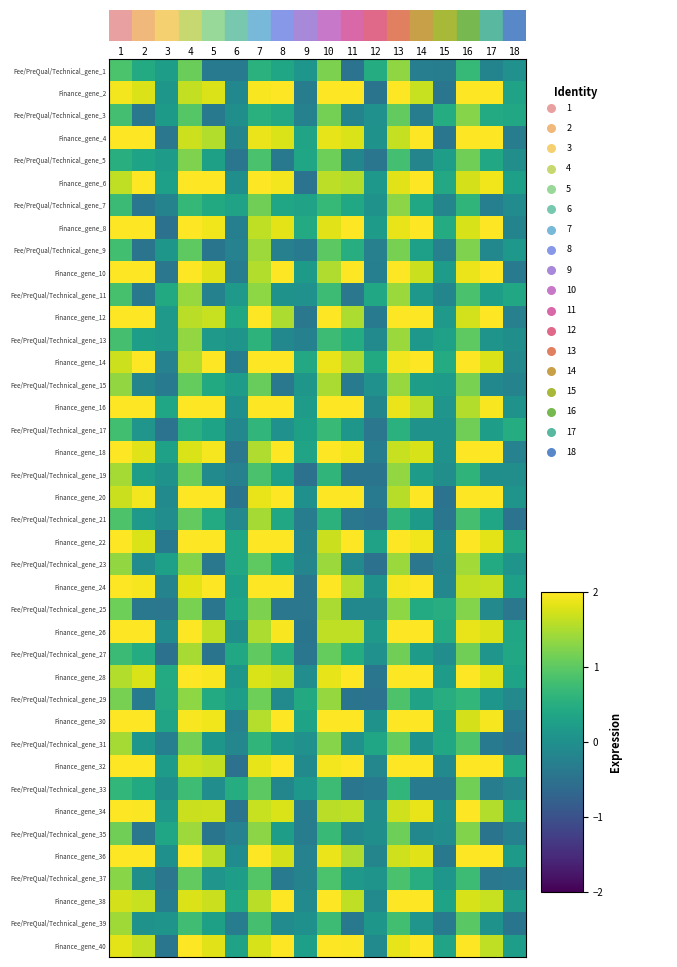

Reading right to left, transcribe all the data shown in this chart.

row_0: 0.0	-0.2	0.7	-0.3	-0.3	1.3	0.5	-0.5	1.2	0.1	0.4	0.6	-0.3	-0.3	1.1	0.2	0.5	0.9
row_1: 0.3	2.5	2.4	-0.4	1.7	2.1	-0.5	2.1	2.0	-0.3	2.3	2.0	-0.1	1.8	1.6	0.1	1.8	1.9
row_2: 0.4	0.4	1.3	0.5	-0.3	1.0	0.0	-0.2	1.2	-0.2	0.4	0.5	-0.0	-0.4	0.9	0.2	-0.4	0.8
row_3: -0.3	2.3	2.5	-0.4	2.3	1.6	0.0	1.8	1.9	0.3	1.8	1.9	-0.2	1.5	1.7	-0.4	2.4	2.1
row_4: -0.0	0.4	1.1	0.2	-0.2	0.8	-0.4	-0.2	1.1	0.4	-0.4	0.9	-0.4	0.3	1.2	0.2	0.3	0.5
row_5: 0.3	1.9	1.7	0.4	2.0	1.8	0.1	1.5	1.6	-0.5	1.9	2.0	-0.0	2.3	2.1	0.3	2.2	1.6
row_6: -0.1	-0.3	0.6	-0.2	0.4	1.3	0.0	0.4	0.7	0.3	0.4	1.1	0.3	0.4	0.7	-0.2	-0.4	0.7
row_7: -0.2	2.0	1.8	0.5	2.5	1.9	0.2	2.0	1.8	0.4	1.8	1.6	-0.3	1.9	2.0	-0.5	2.4	2.3
row_8: 0.1	-0.1	1.2	-0.3	0.3	1.2	-0.3	0.5	1.0	-0.4	-0.3	1.4	-0.2	-0.4	1.0	0.1	-0.5	0.8
row_9: -0.4	2.4	1.9	0.2	1.7	2.1	-0.3	2.0	1.5	0.2	2.1	1.5	-0.3	1.8	2.3	-0.4	2.0	2.1
row_10: 0.4	0.2	0.8	-0.2	0.1	1.4	0.4	-0.4	0.7	0.0	0.1	1.3	0.2	-0.2	1.4	0.4	-0.4	0.8
row_11: -0.3	2.2	1.7	0.2	2.2	2.0	-0.3	1.5	2.2	-0.4	1.5	2.1	0.4	1.7	1.6	0.1	2.3	2.4
row_12: -0.0	0.1	1.0	0.3	0.1	1.4	-0.1	0.5	0.7	-0.2	-0.1	0.6	0.1	0.2	1.3	0.1	0.2	0.8
row_13: -0.1	1.8	2.4	0.5	2.5	1.9	0.4	1.5	1.9	0.4	2.5	2.4	-0.3	2.1	1.5	-0.2	2.2	1.7
row_14: -0.2	-0.1	1.2	0.2	0.2	1.4	0.0	-0.4	1.5	0.1	-0.4	1.1	0.2	0.4	1.1	-0.3	-0.2	1.4
row_15: 0.0	2.0	1.5	0.1	1.6	1.9	-0.2	2.4	2.3	0.2	2.1	2.3	0.0	2.0	2.4	0.4	2.3	2.3
row_16: 0.5	0.2	1.1	0.0	0.0	0.6	-0.4	0.1	0.7	0.3	0.0	0.6	-0.1	0.3	0.5	-0.5	0.1	0.8
row_17: -0.2	2.2	2.2	0.0	1.8	1.7	-0.3	1.9	2.2	0.3	2.5	1.5	-0.4	1.9	1.8	0.3	1.8	2.0
row_18: -0.0	-0.0	0.6	-0.0	0.2	1.4	-0.5	-0.5	0.6	-0.5	0.3	0.9	-0.3	-0.1	1.1	0.1	0.2	1.5
row_19: 0.1	2.4	2.1	-0.5	2.1	1.6	-0.3	2.2	2.4	0.0	2.1	1.9	-0.5	2.1	2.1	-0.1	1.9	1.7
row_20: -0.5	0.3	0.8	-0.4	0.2	0.6	-0.5	-0.4	0.6	-0.3	0.4	1.5	-0.1	0.4	1.0	-0.0	0.1	0.9
row_21: 0.4	1.8	2.3	-0.1	1.9	2.5	0.3	2.3	1.7	-0.2	2.3	2.2	0.4	2.1	2.2	-0.4	1.8	2.3
row_22: 0.1	0.5	1.5	-0.2	-0.4	1.4	-0.5	-0.1	1.4	-0.2	0.3	1.0	0.4	-0.4	1.3	0.3	-0.1	1.4
row_23: 0.3	1.6	1.6	-0.1	2.4	1.9	0.0	1.6	2.0	-0.4	2.3	2.3	0.3	2.2	1.8	-0.2	1.9	2.1
row_24: -0.4	-0.1	1.3	0.5	0.4	1.3	-0.1	-0.1	1.5	-0.4	-0.4	1.2	0.3	-0.4	1.2	-0.4	-0.4	1.1
row_25: 0.4	1.8	1.9	0.5	2.1	2.2	0.1	1.6	1.6	-0.4	2.0	1.5	-0.0	1.6	2.4	-0.1	2.1	2.3
row_26: 0.4	0.1	1.1	-0.0	0.2	1.1	0.0	0.5	1.1	-0.4	0.5	1.0	0.4	-0.5	1.5	-0.5	0.5	0.7
row_27: 0.3	1.8	2.0	0.2	2.5	2.5	-0.4	2.1	1.9	-0.0	1.7	1.8	0.1	2.0	2.4	0.5	1.8	1.5
row_28: -0.1	0.1	0.7	0.5	0.3	0.9	-0.5	-0.5	1.4	0.4	-0.1	1.1	0.2	0.4	1.3	0.4	-0.3	1.2
row_29: -0.4	2.0	1.7	0.3	2.4	2.3	0.1	2.5	2.5	0.3	2.4	1.6	-0.2	1.9	2.0	0.3	2.3	2.5
row_30: -0.5	-0.4	0.9	0.4	0.1	1.1	0.4	0.0	1.3	0.0	0.2	0.6	-0.1	0.1	1.2	-0.3	0.1	1.5
row_31: 0.4	2.4	2.1	-0.1	2.3	2.0	-0.2	2.4	1.9	-0.1	2.1	1.9	-0.5	1.6	1.7	0.2	2.1	2.3
row_32: -0.2	-0.3	1.1	-0.4	-0.3	0.6	-0.4	-0.4	0.7	0.1	-0.2	1.0	0.5	-0.0	0.8	-0.0	0.4	0.6
row_33: 0.3	1.5	2.2	0.0	1.9	1.7	-0.0	1.6	1.6	-0.3	1.8	1.7	-0.5	1.7	1.7	0.2	2.0	2.4
row_34: -0.2	-0.5	1.2	-0.0	-0.1	1.1	-0.0	-0.1	0.7	-0.3	0.2	1.3	-0.2	-0.4	1.4	0.4	-0.4	1.1
row_35: 0.2	2.1	2.4	-0.4	1.8	1.7	-0.2	1.5	1.9	-0.2	1.7	2.0	-0.1	1.6	2.0	0.0	2.4	2.2
row_36: -0.3	-0.4	0.7	0.1	0.5	0.9	0.1	0.1	0.9	-0.2	-0.4	0.9	0.2	0.1	1.0	-0.4	-0.0	1.3
row_37: 0.2	1.7	1.8	0.3	2.4	2.5	-0.1	1.6	2.5	-0.1	2.0	1.6	0.4	1.7	1.8	-0.3	1.7	1.7
row_38: -0.4	0.0	1.0	-0.3	0.1	0.8	0.1	-0.4	0.7	0.0	-0.1	0.8	-0.3	0.3	0.8	0.1	0.1	1.4
row_39: 0.2	1.6	2.5	0.3	2.4	1.8	-0.1	2.0	2.1	0.3	2.2	1.8	0.3	1.8	2.5	-0.4	1.6	1.8